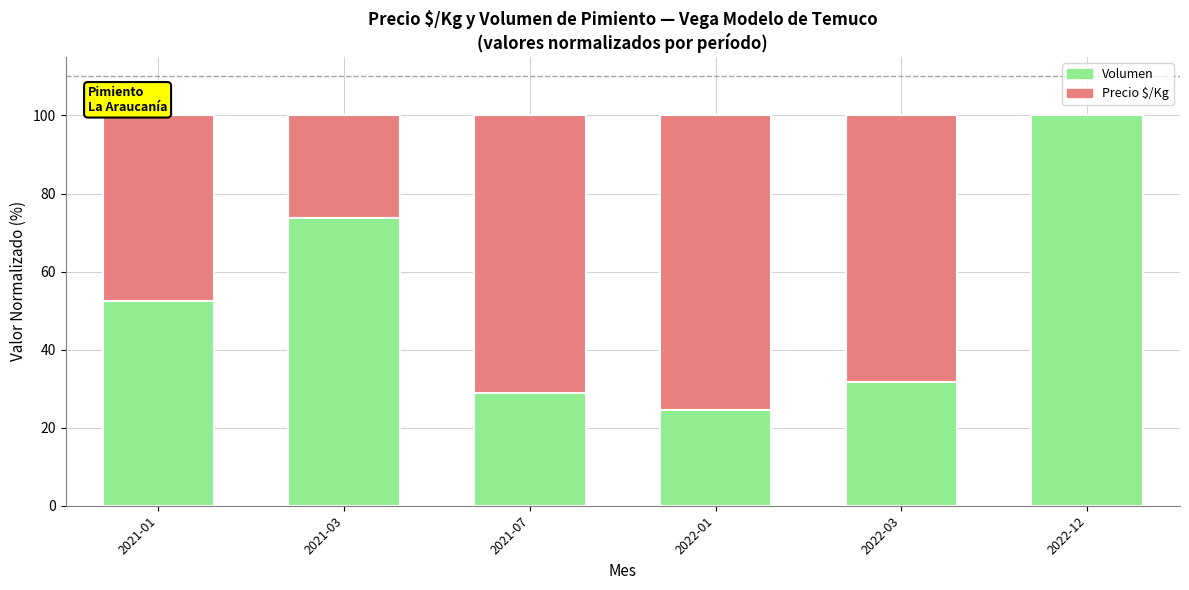

Does the chart contain any negative values?

No